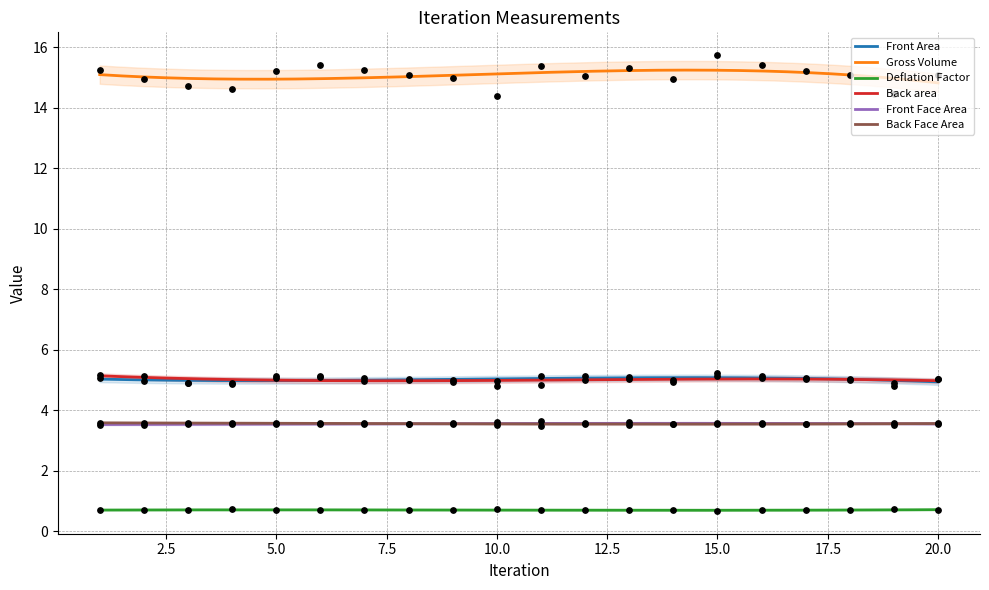

Which series has the largest Y range (max minus min)?

Gross Volume